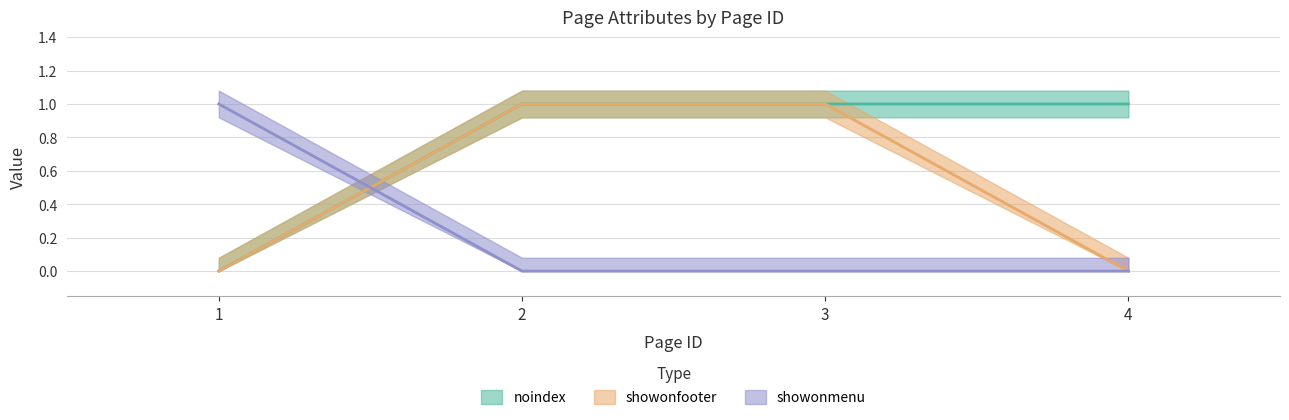

At which category is the sum across all series the highest?

2